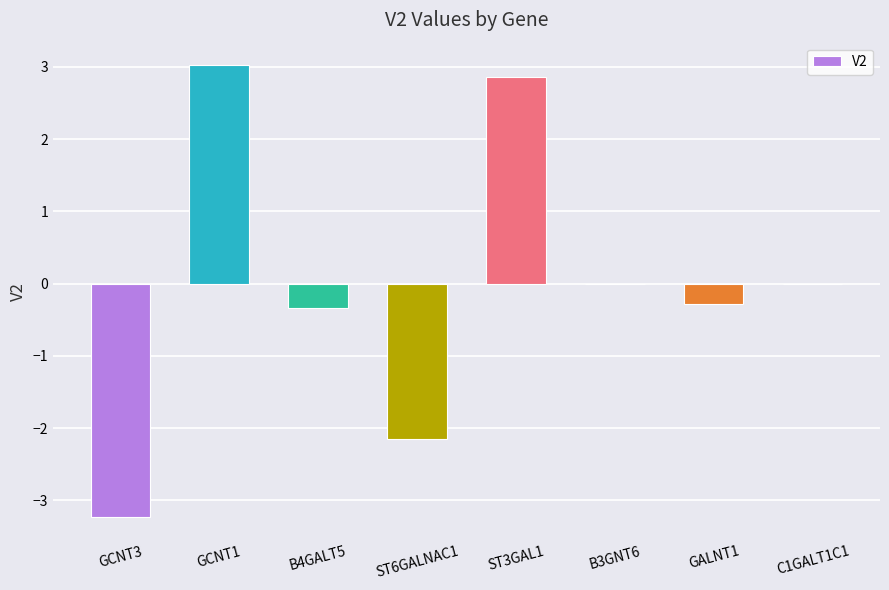

Count the number of categories in the chart.

8